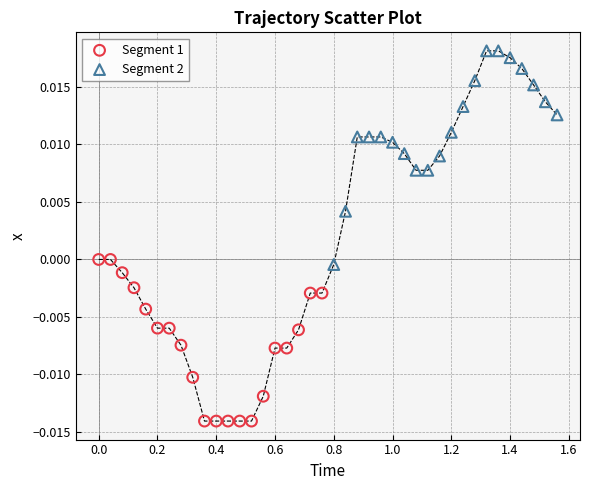

Which series contains the highest Y value?

Segment 2